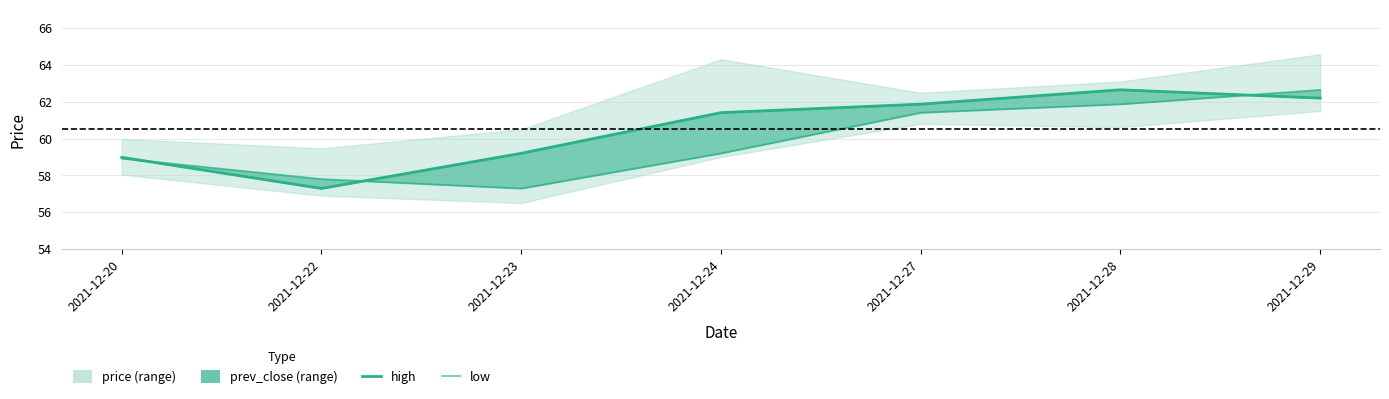

What is the minimum value for high?

57.3